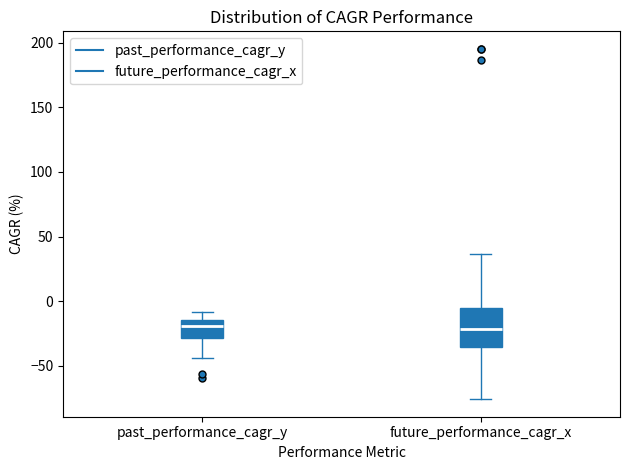

Comparing the boxes themselves (not the whiskers), which one is the tallest?

future_performance_cagr_x